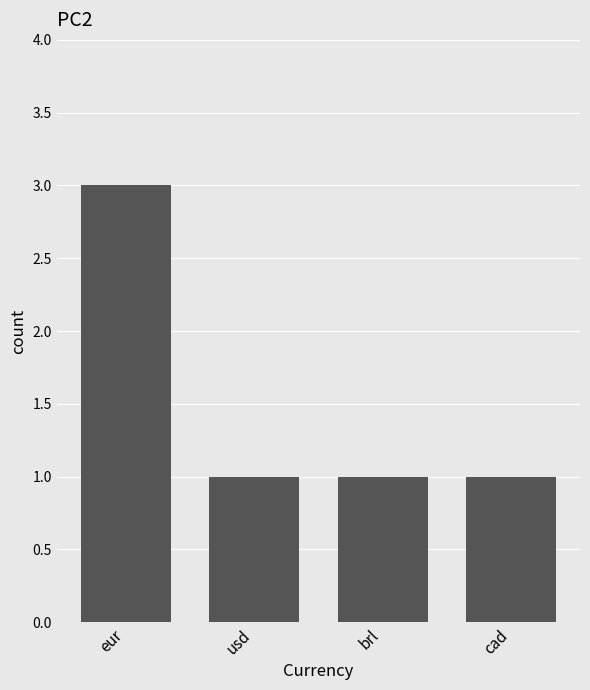

Are the bars grouped side by side (vs. stacked)?

No